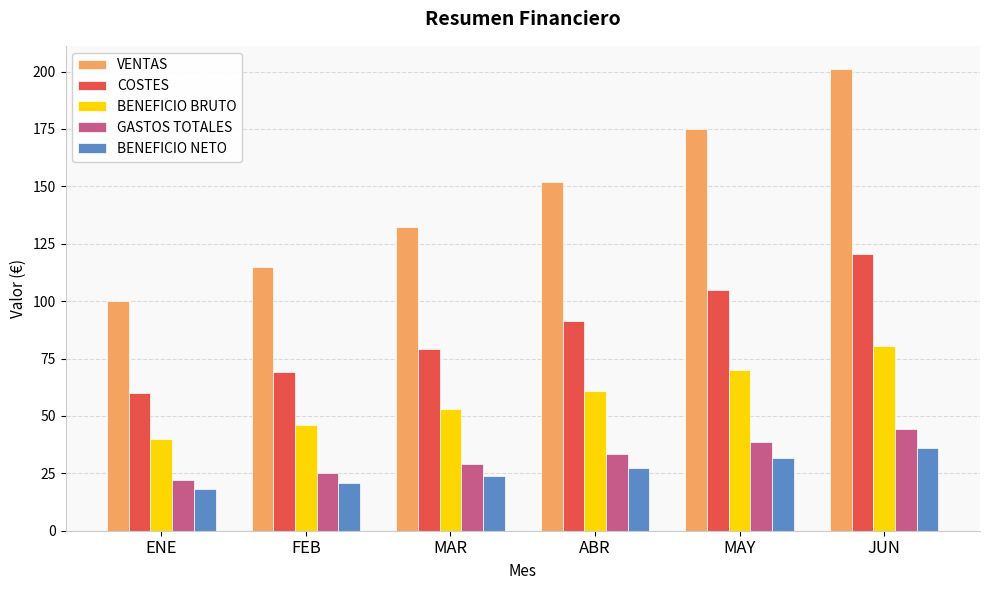

What is the difference between the highest and lowest values at FEB?

94.3